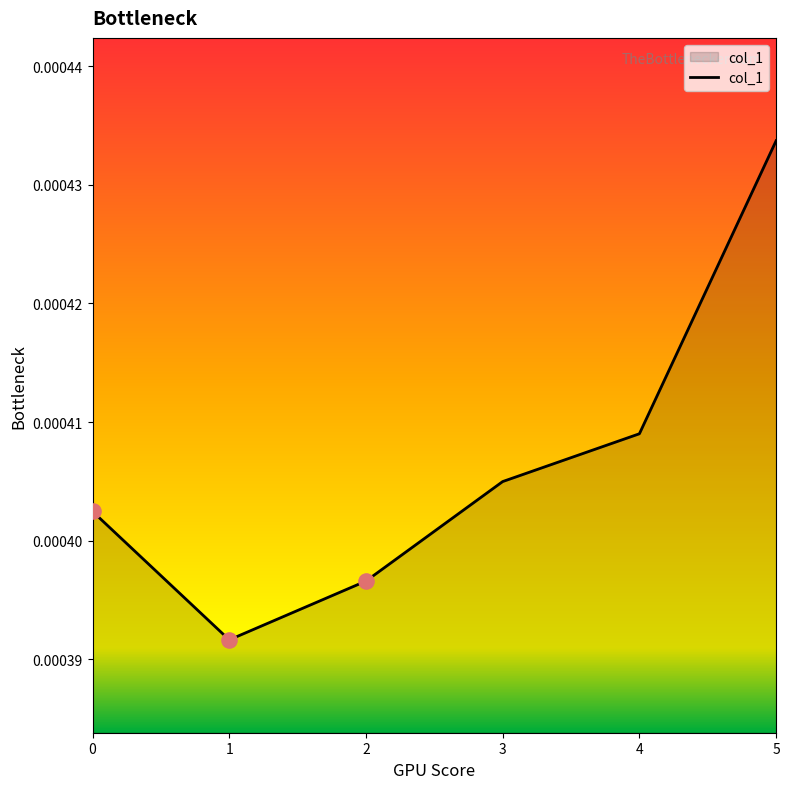

Which has a higher value, 1 or 2?

2